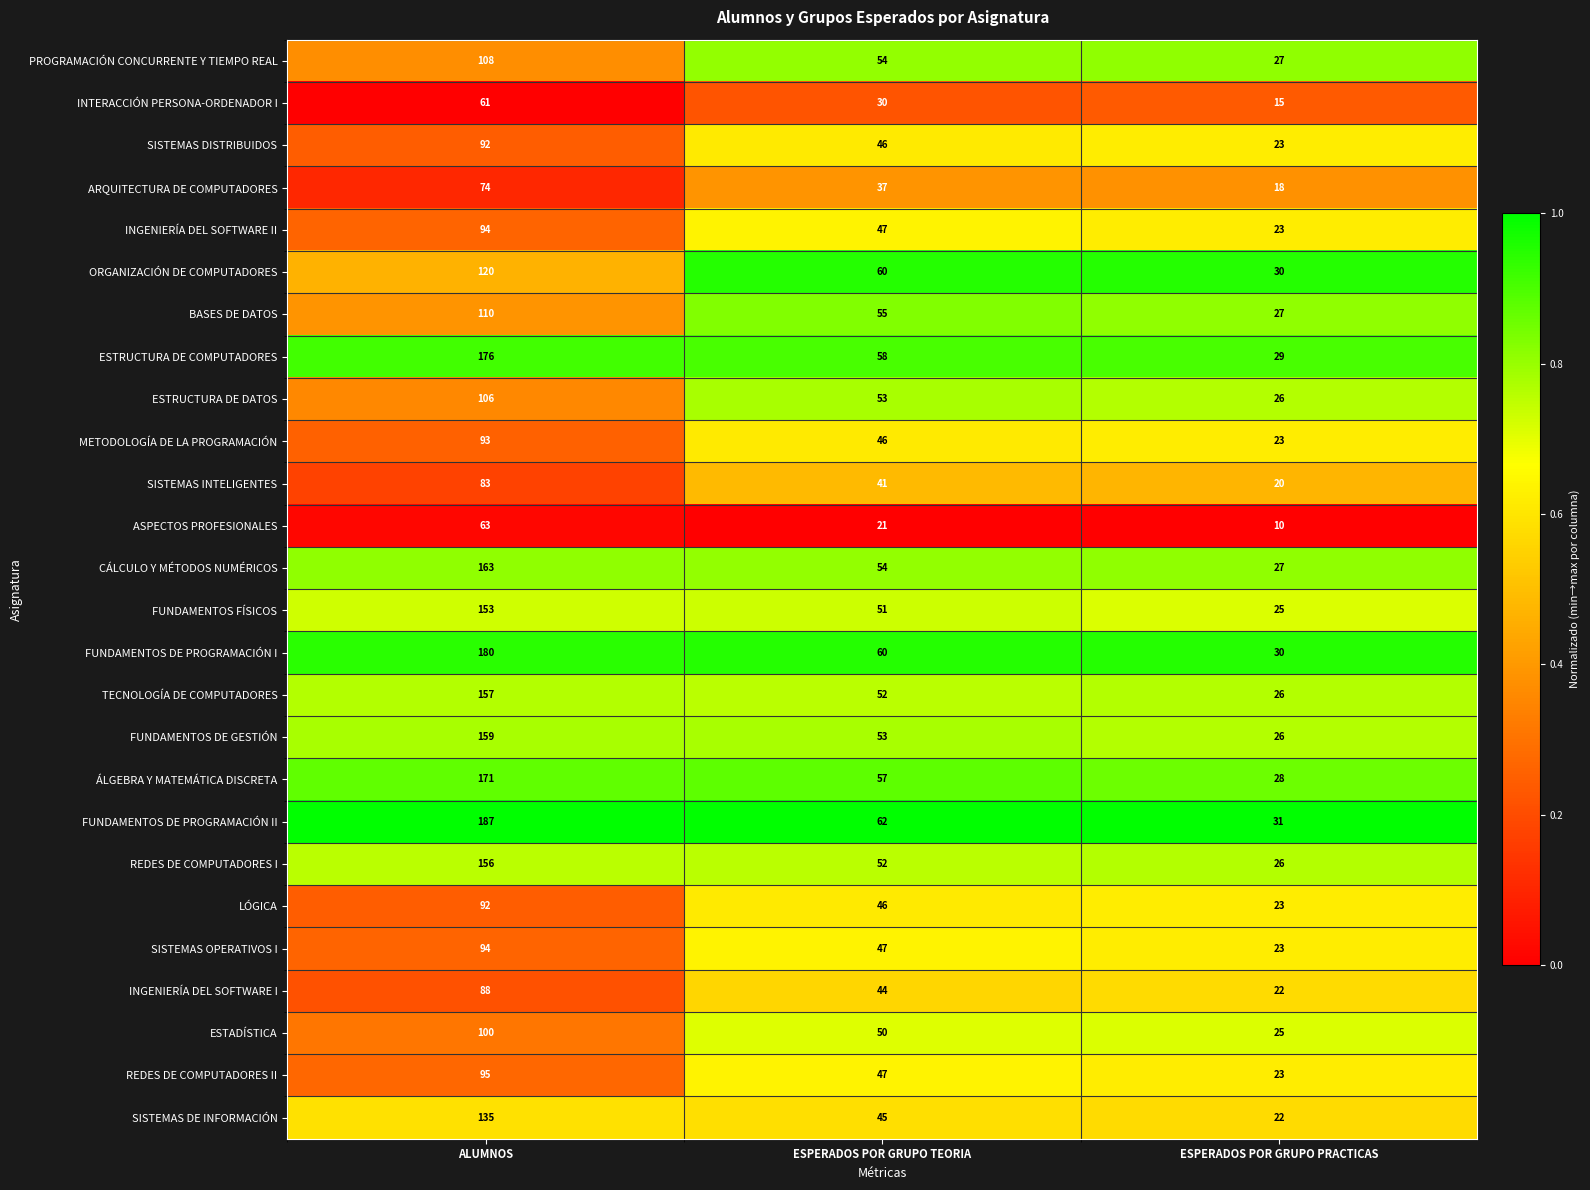

Which series changed the most between ALUMNOS and ESPERADOS POR GRUPO PRACTICAS?

FUNDAMENTOS DE PROGRAMACIÓN II